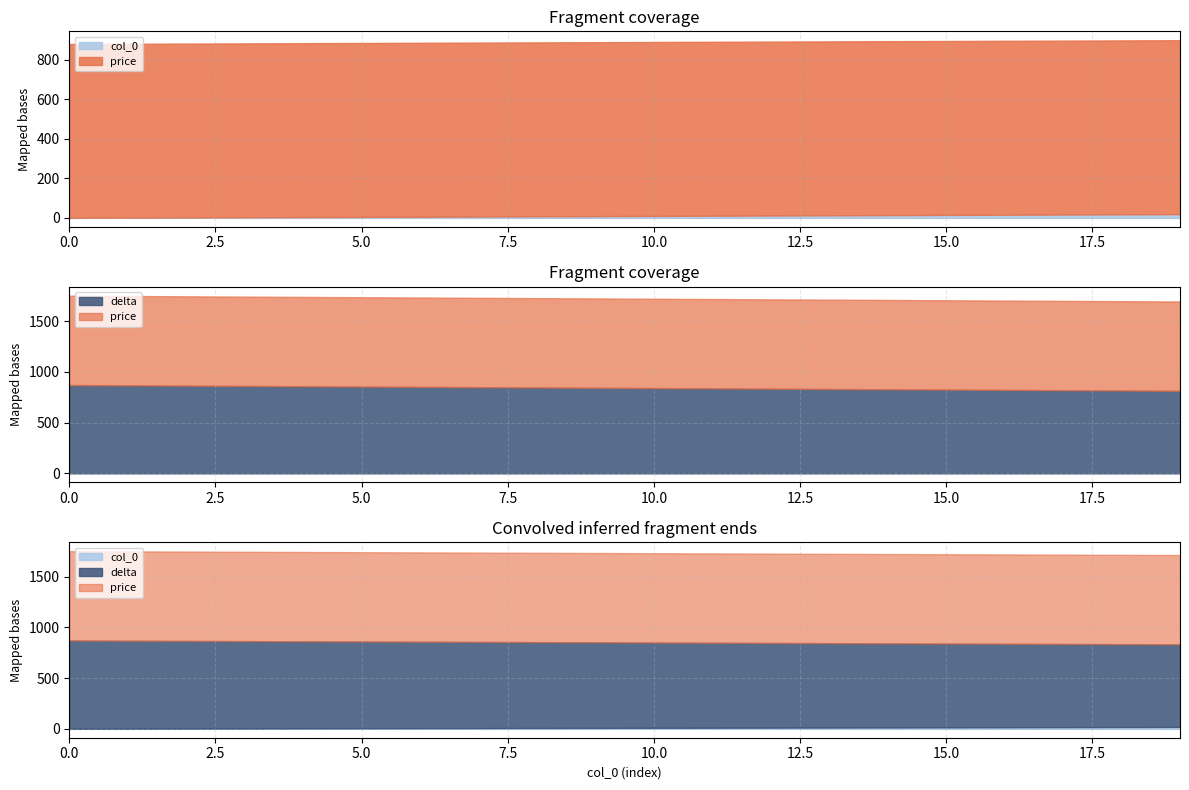

How many values in the col_0 series exceed 10?

9